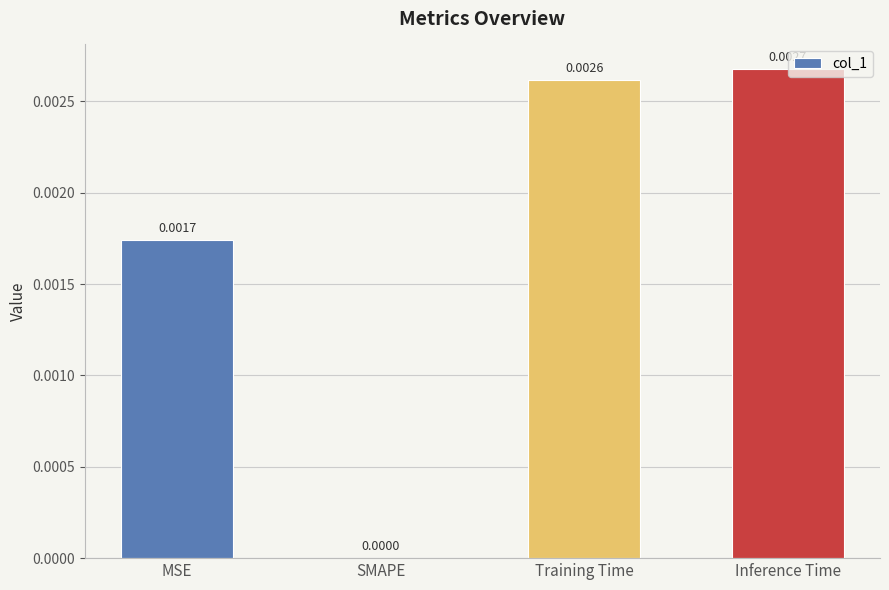

Count the values in the range 0 to 1.

4